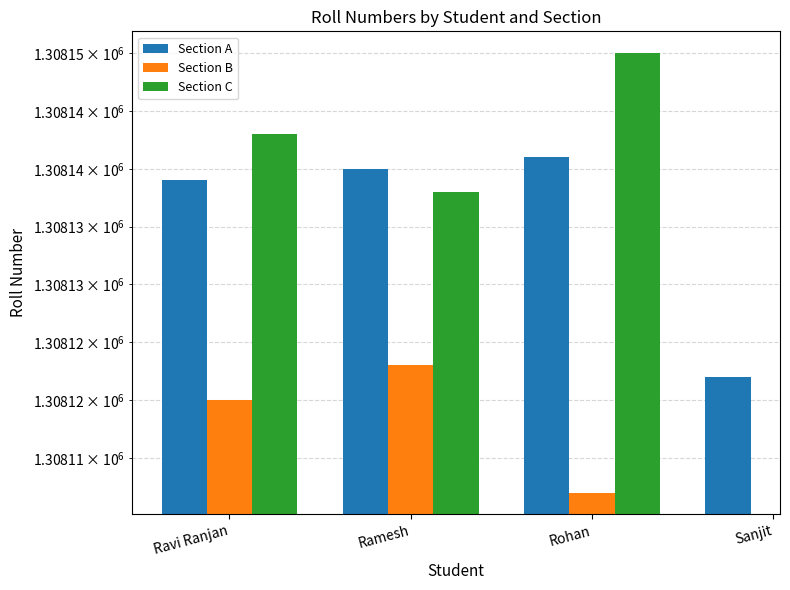

At which label does Section C reach its minimum?

Ramesh